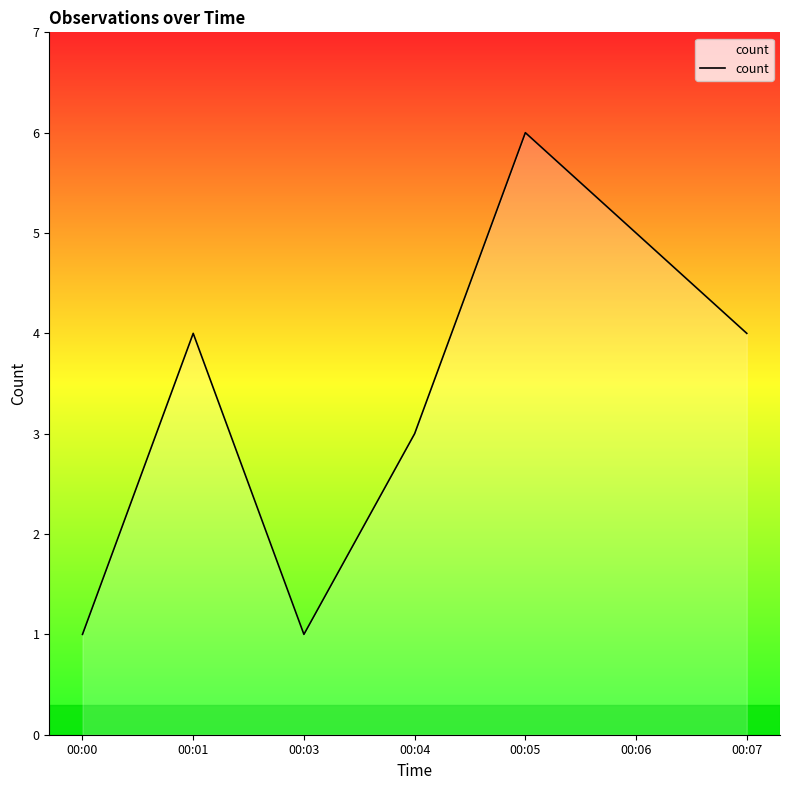

What is the greatest value displayed?

6